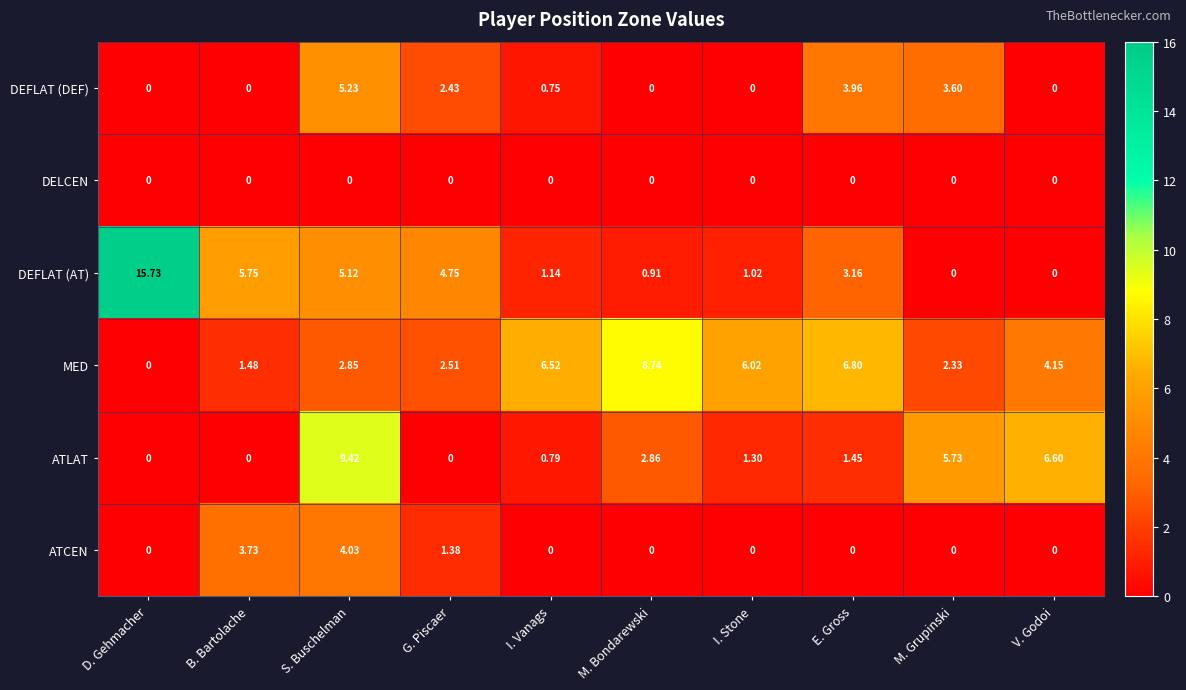

Rank the series by their maximum value, from highest to lowest.

DEFLAT (AT), ATLAT, MED, DEFLAT (DEF), ATCEN, DELCEN